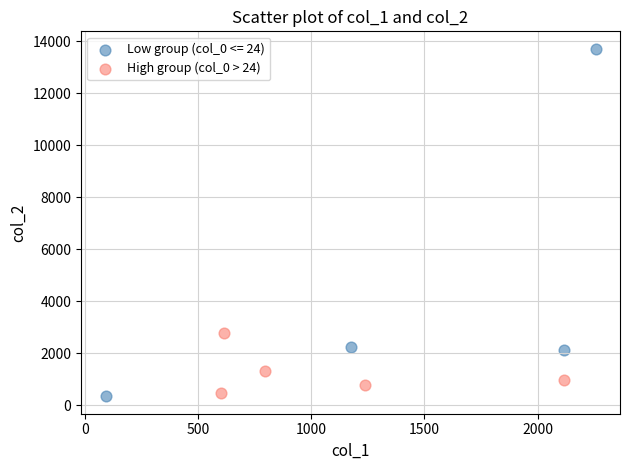

Which series contains the highest Y value?

Low group (col_0 <= 24)